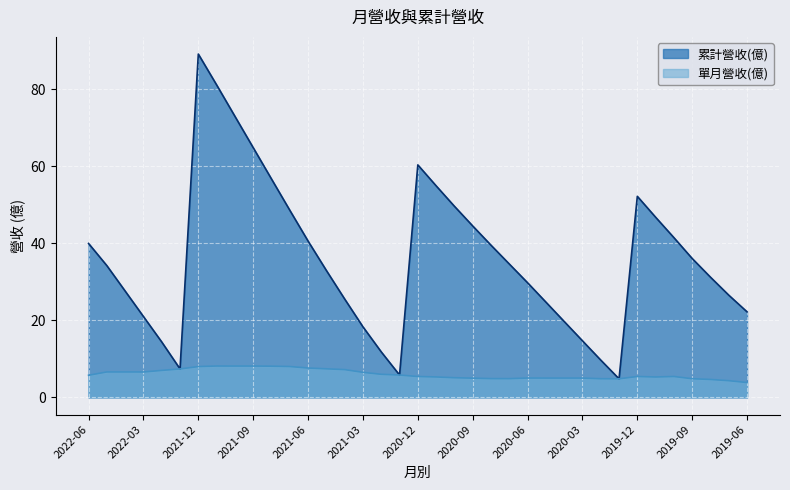

Where is the first local maximum for 單月營收(億)?

2021-11